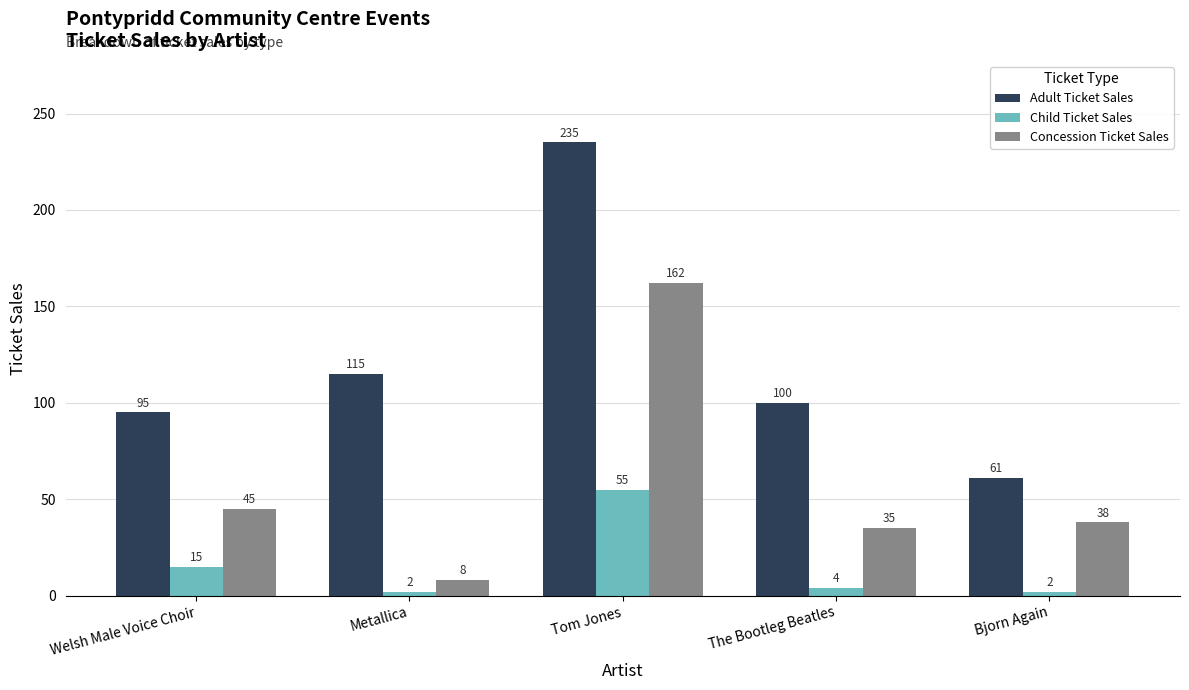

What is the label of the 3rd bar from the left?

Tom Jones